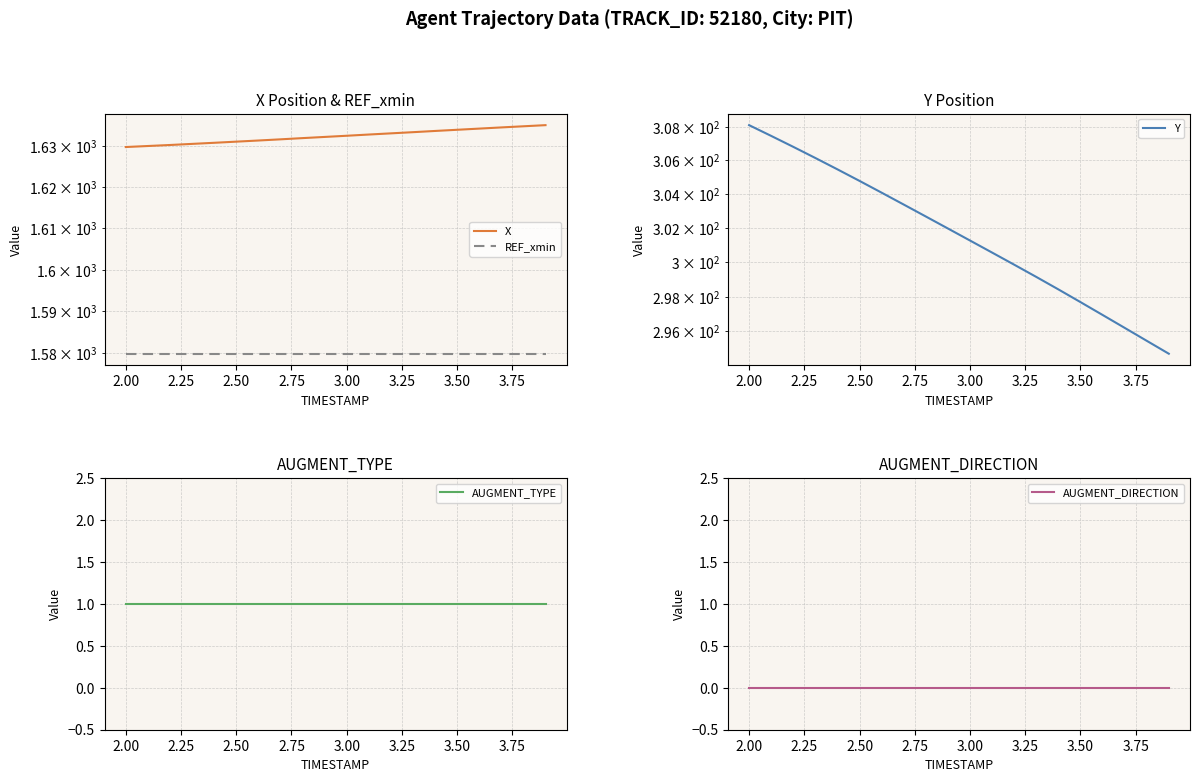

Reading left to right, transcribe all the data shown in this chart.

X: 1629.8	1630.1	1630.3	1630.6	1630.9	1631.1	1631.4	1631.7	1632.0	1632.3	1632.6	1632.9	1633.2	1633.5	1633.8	1634.1	1634.3	1634.6	1634.9	1635.2
REF_xmin: 1579.9	1579.9	1579.9	1579.9	1579.9	1579.9	1579.9	1579.9	1579.9	1579.9	1579.9	1579.9	1579.9	1579.9	1579.9	1579.9	1579.9	1579.9	1579.9	1579.9
Y: 308.1	307.5	306.8	306.1	305.5	304.8	304.1	303.4	302.7	302.0	301.3	300.6	299.9	299.1	298.4	297.7	296.9	296.2	295.4	294.7
AUGMENT_TYPE: 1.0	1.0	1.0	1.0	1.0	1.0	1.0	1.0	1.0	1.0	1.0	1.0	1.0	1.0	1.0	1.0	1.0	1.0	1.0	1.0
AUGMENT_DIRECTION: 0.0	0.0	0.0	0.0	0.0	0.0	0.0	0.0	0.0	0.0	0.0	0.0	0.0	0.0	0.0	0.0	0.0	0.0	0.0	0.0